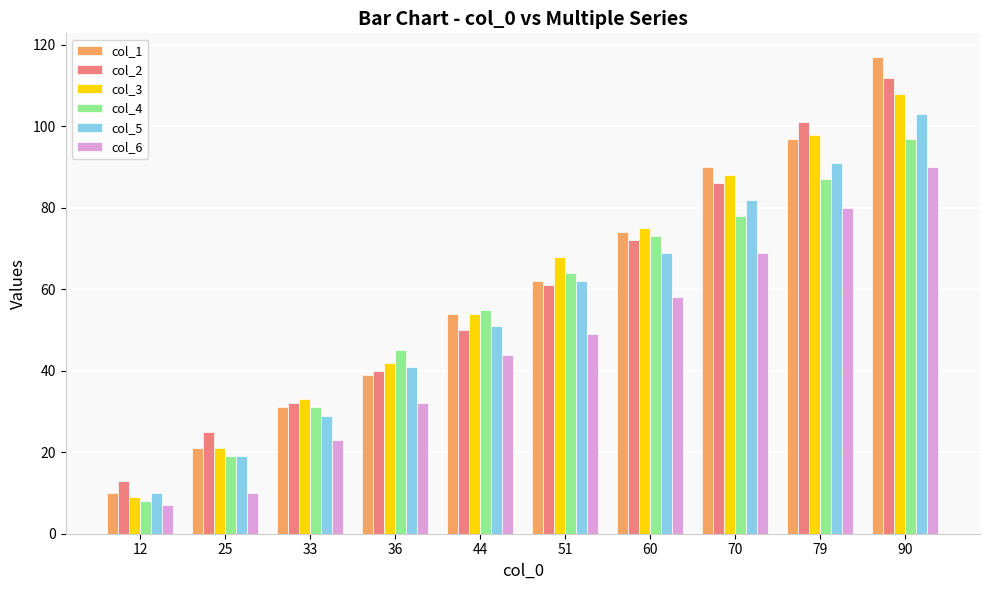

Reading right to left, extract all data points from this chart.

col_1: 117	97	90	74	62	54	39	31	21	10
col_2: 112	101	86	72	61	50	40	32	25	13
col_3: 108	98	88	75	68	54	42	33	21	9
col_4: 97	87	78	73	64	55	45	31	19	8
col_5: 103	91	82	69	62	51	41	29	19	10
col_6: 90	80	69	58	49	44	32	23	10	7